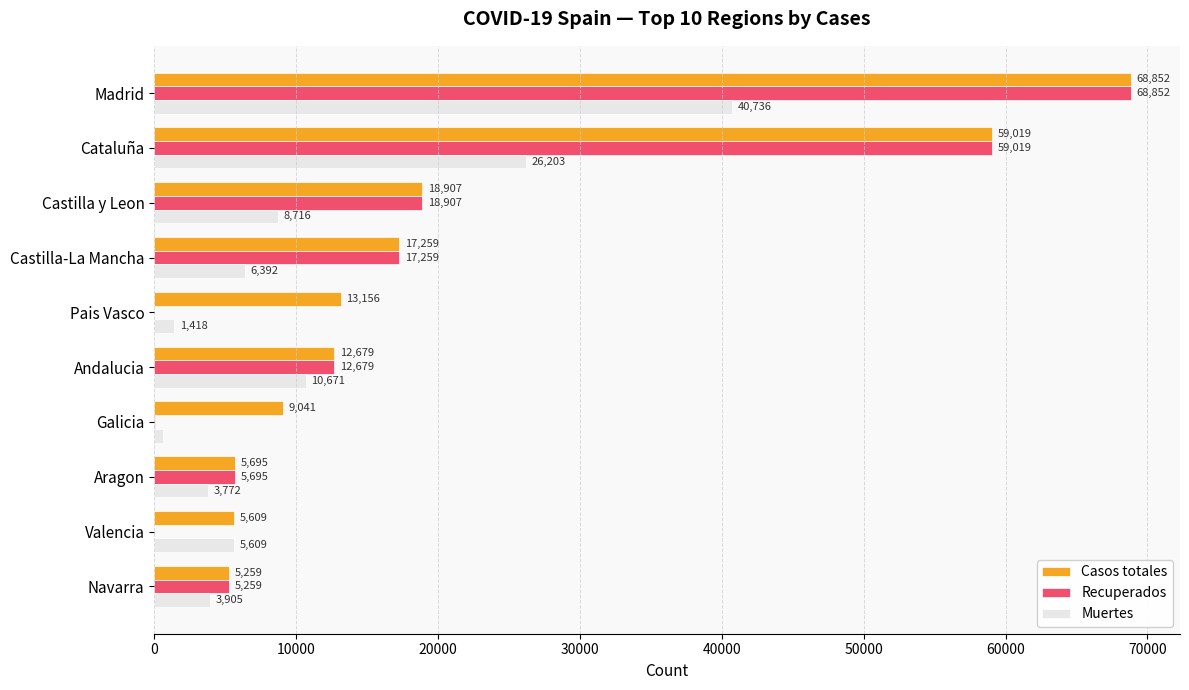

What is the total value across all series at Valencia?

11218